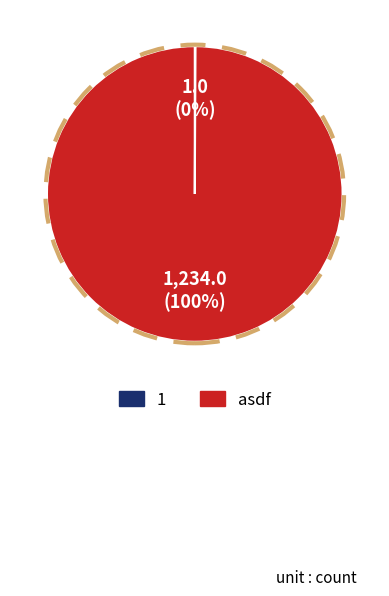

True or false: asdf accounts for 87% of the total.

False